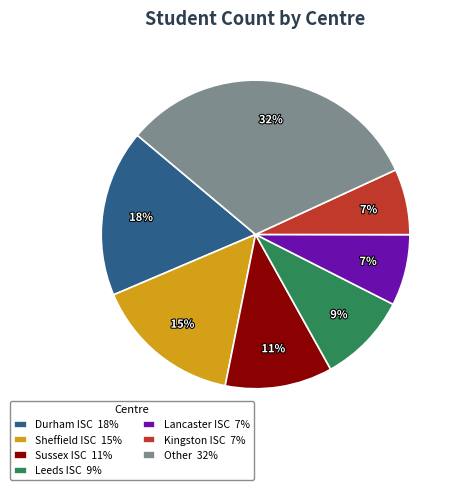

To the nearest percent, what percentage of the pie is Kingston ISC 7%?

7%